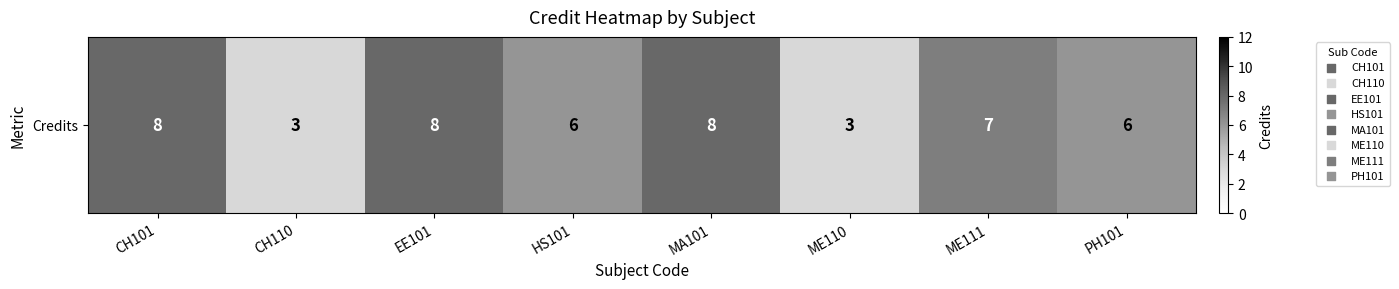

Is it true that the value at HS101 is 6?

True